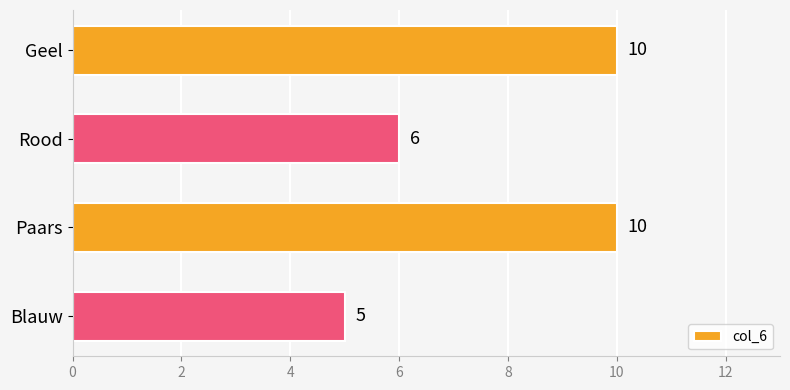

Is it true that the value at Rood is 6?

True